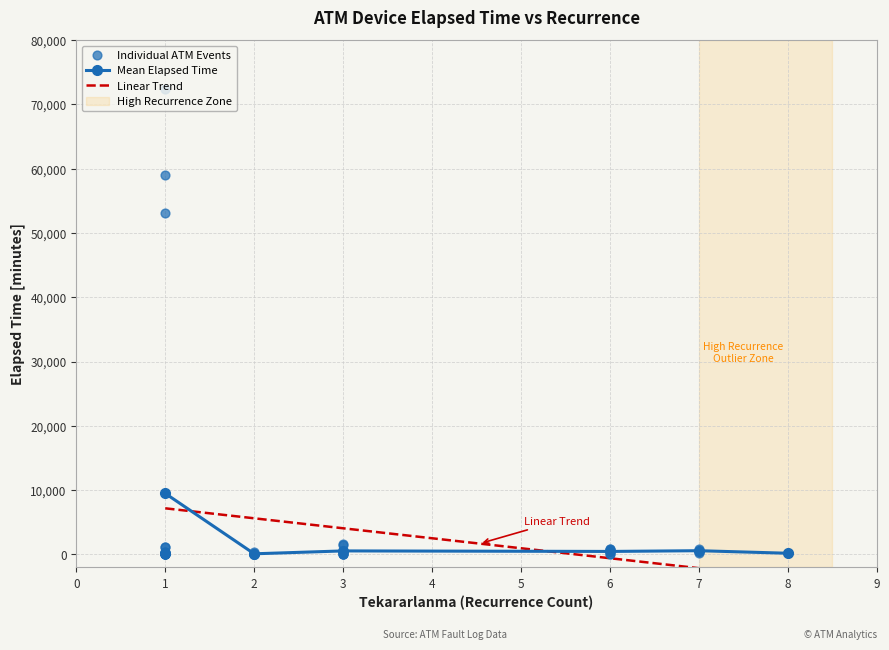

Between 4 and 27, which is larger?

4